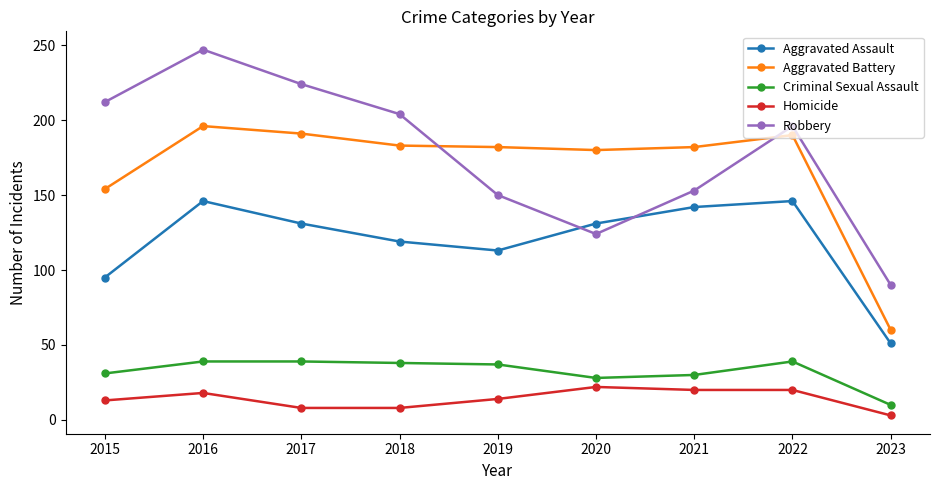

What is the difference between the maximum and minimum values in the Robbery series?

157